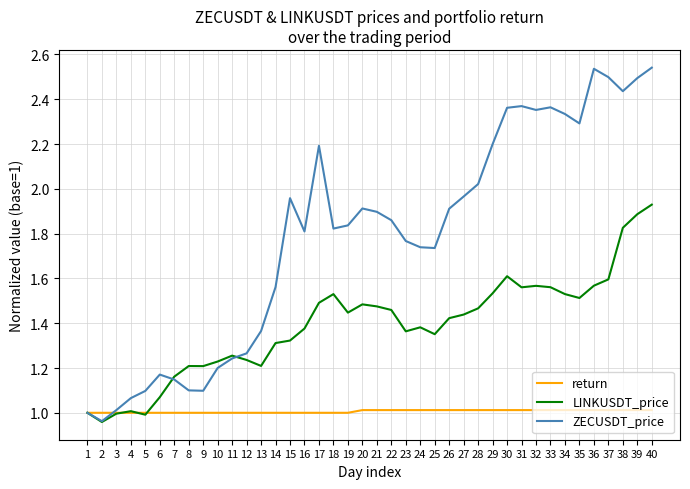

Rank the series by their maximum value, from highest to lowest.

ZECUSDT_price, LINKUSDT_price, return